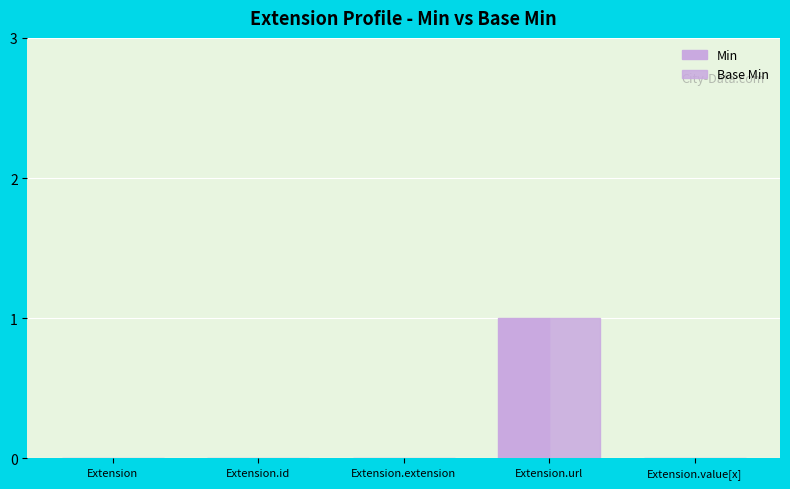

Is the value of Min at Extension.url greater than the value of Base Min at Extension.extension?

Yes